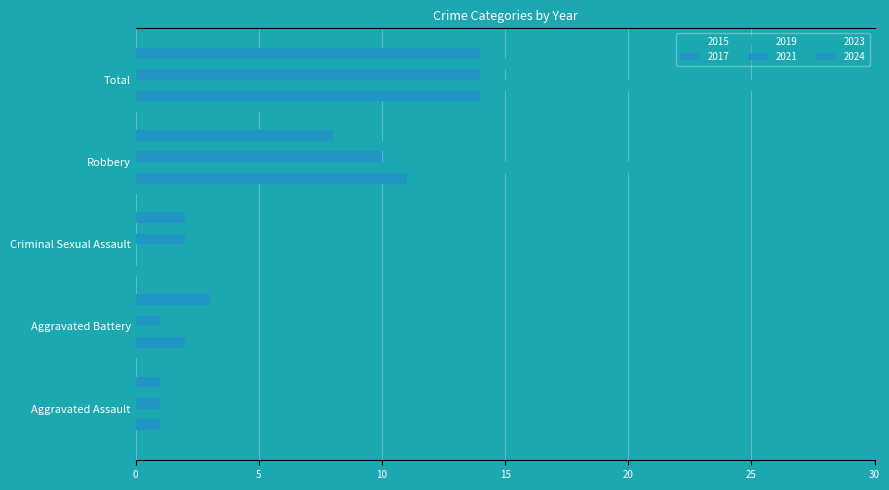

Which category has the lowest value in the 2019 series?

Criminal Sexual Assault